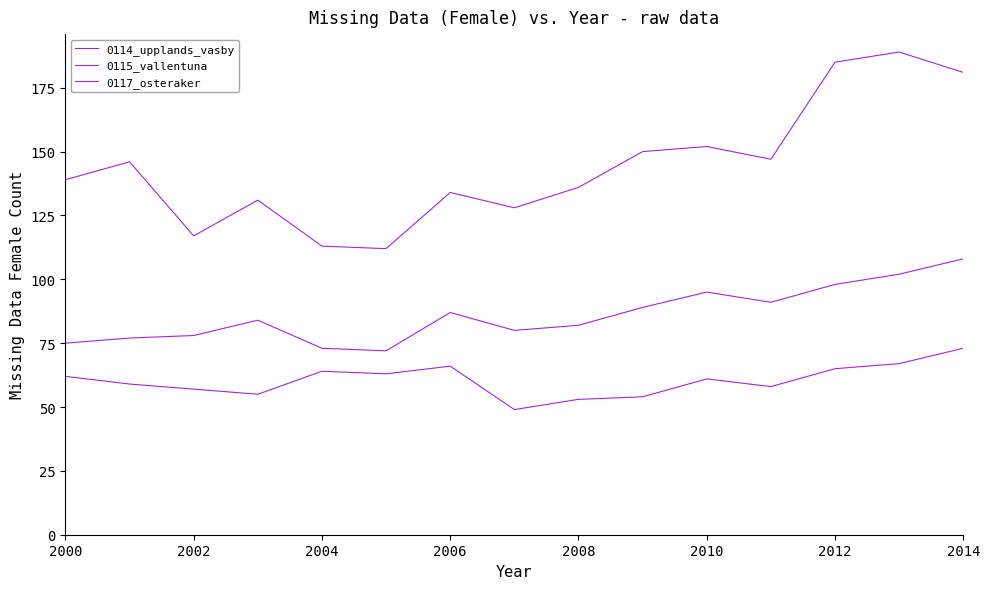

Reading left to right, extract all data points from this chart.

0114_upplands_vasby: 139	146	117	131	113	112	134	128	136	150	152	147	185	189	181
0115_vallentuna: 62	59	57	55	64	63	66	49	53	54	61	58	65	67	73
0117_osteraker: 75	77	78	84	73	72	87	80	82	89	95	91	98	102	108